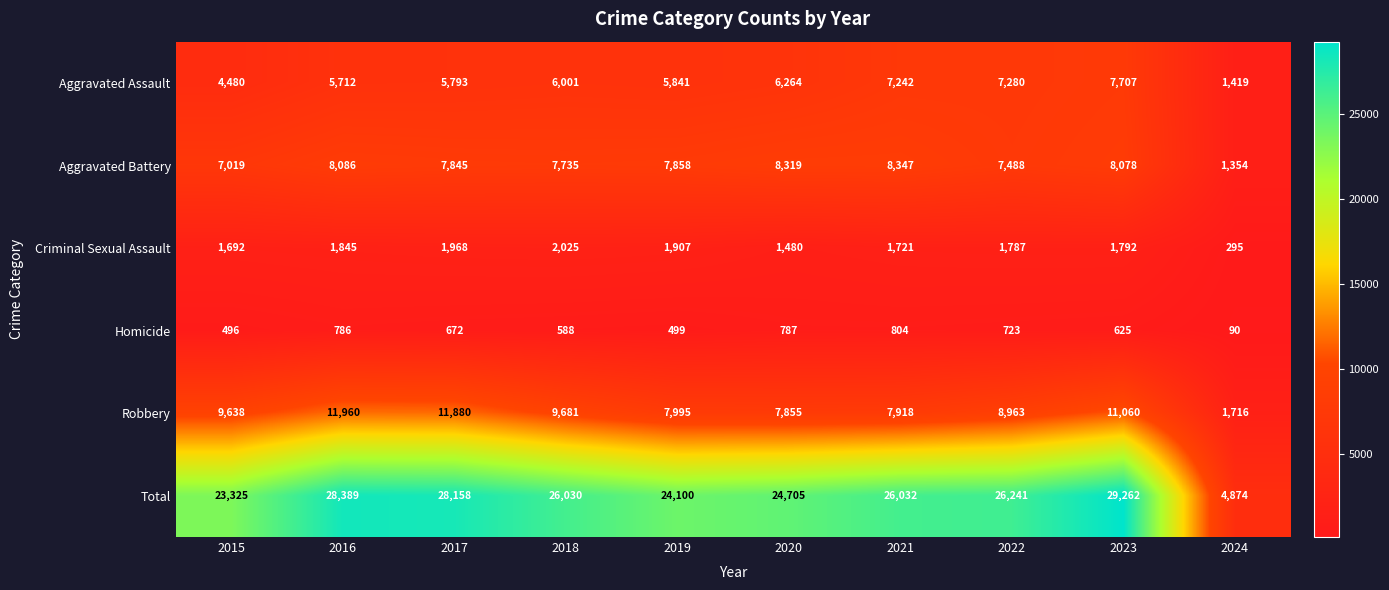

Rank the series at 2021 from lowest to highest value.

Homicide, Criminal Sexual Assault, Aggravated Assault, Robbery, Aggravated Battery, Total